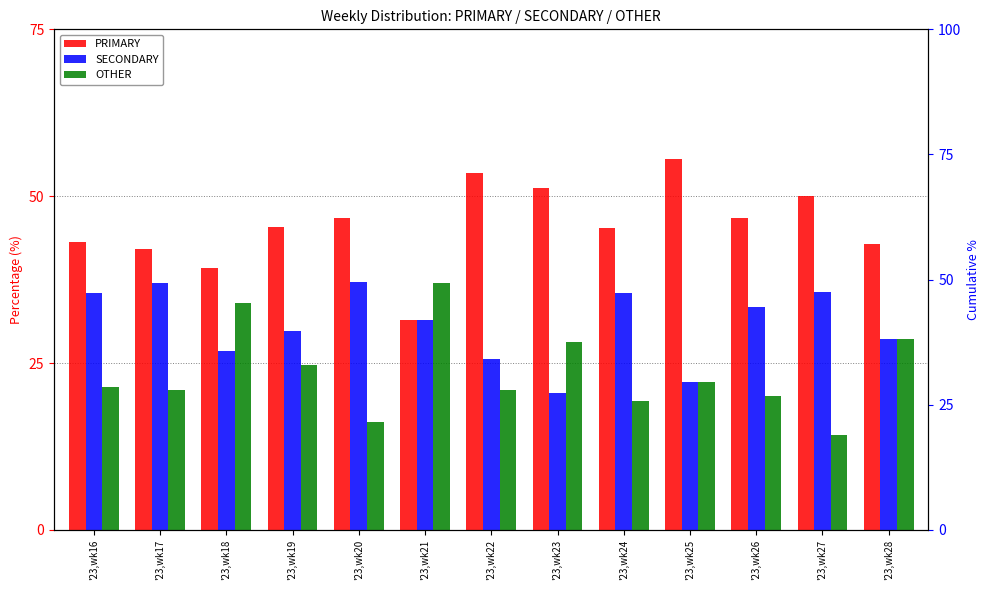

Reading right to left, what are all the values shown in this chart?

PRIMARY: '23,wk28=42.9	'23,wk27=50.0	'23,wk26=46.7	'23,wk25=55.6	'23,wk24=45.2	'23,wk23=51.3	'23,wk22=53.5	'23,wk21=31.5	'23,wk20=46.8	'23,wk19=45.5	'23,wk18=39.3	'23,wk17=42.0	'23,wk16=43.2
SECONDARY: '23,wk28=28.6	'23,wk27=35.7	'23,wk26=33.3	'23,wk25=22.2	'23,wk24=35.5	'23,wk23=20.5	'23,wk22=25.6	'23,wk21=31.5	'23,wk20=37.1	'23,wk19=29.9	'23,wk18=26.8	'23,wk17=37.0	'23,wk16=35.4
OTHER: '23,wk28=28.6	'23,wk27=14.3	'23,wk26=20.0	'23,wk25=22.2	'23,wk24=19.4	'23,wk23=28.2	'23,wk22=20.9	'23,wk21=37.0	'23,wk20=16.1	'23,wk19=24.7	'23,wk18=33.9	'23,wk17=21.0	'23,wk16=21.4